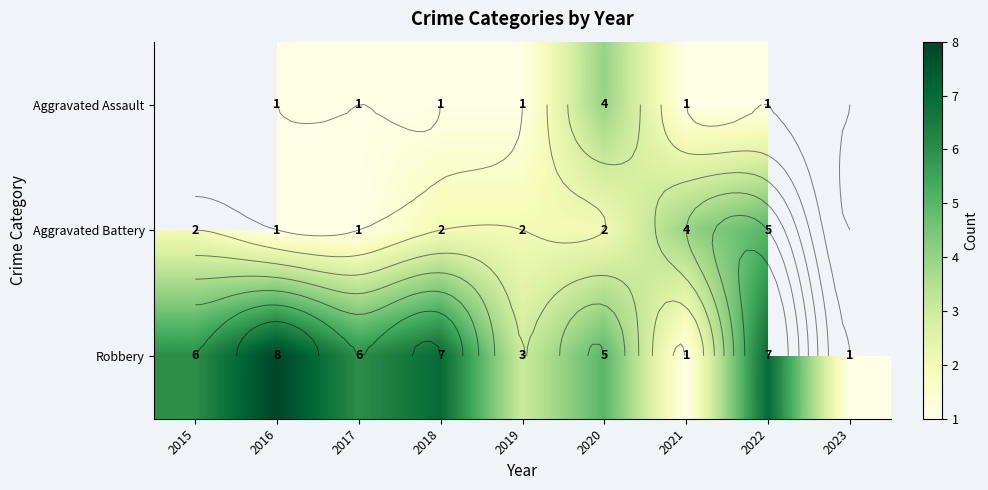

True or false: Robbery has a value of 0.7 at 2023.

False